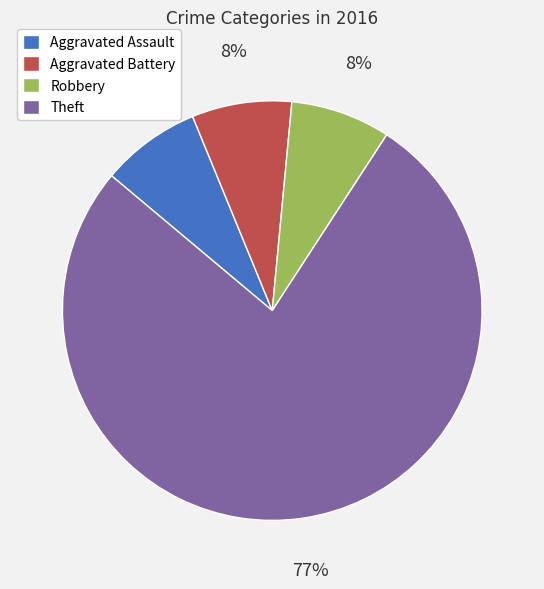

What percentage is the Robbery slice, to the nearest percent?

8%